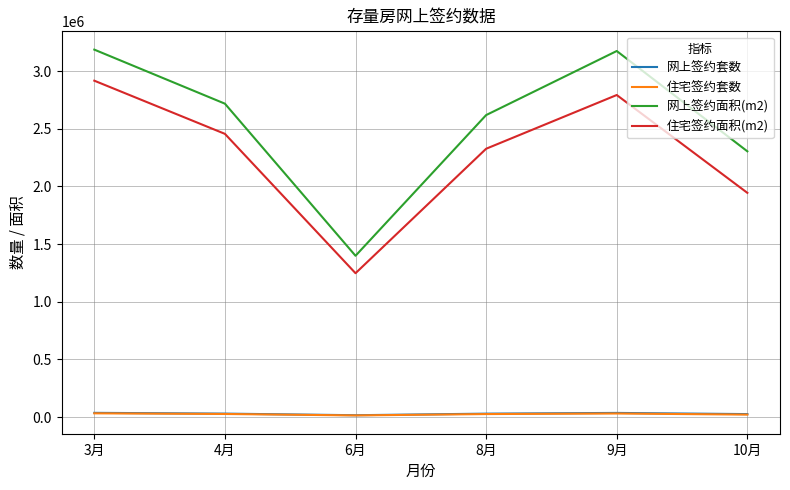

The 住宅签约面积(m2) series shows 2326533.9 at 8月. True or false?

True